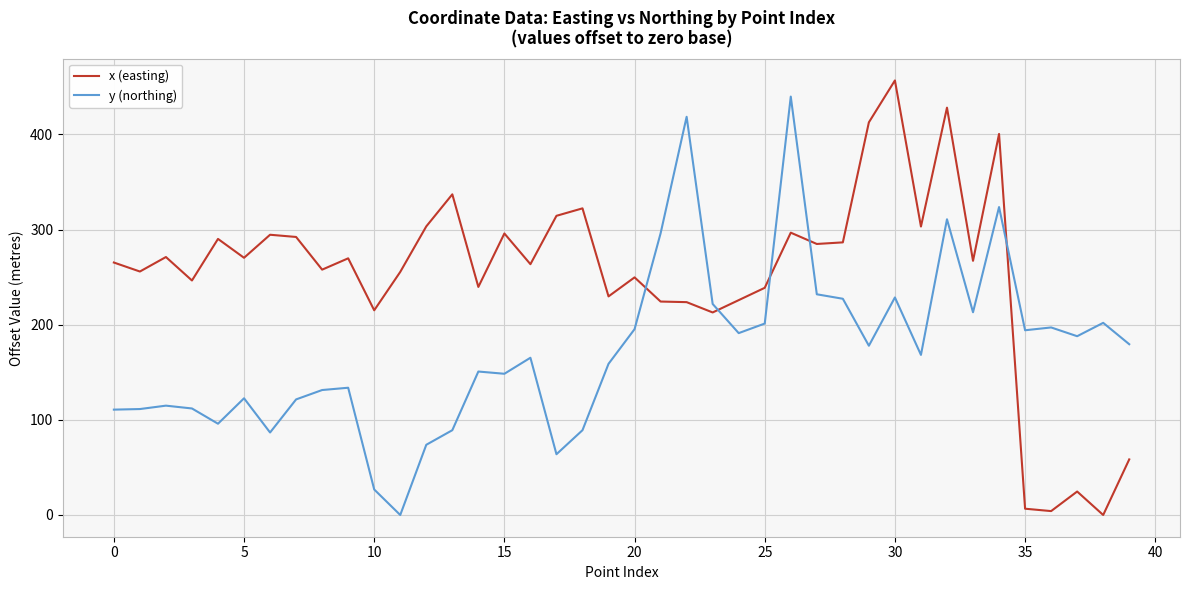

What are all the series names shown in the legend?

x (easting), y (northing)